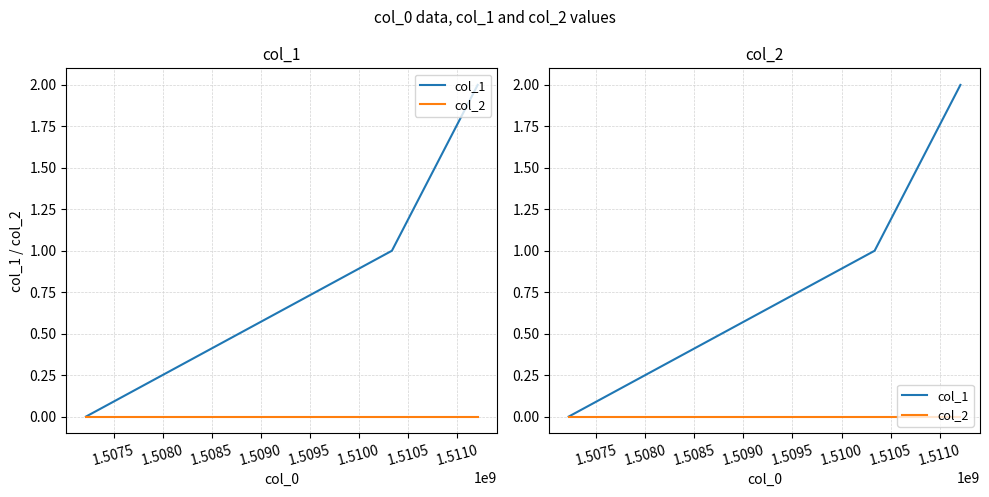

How many lines are shown in the chart?

2